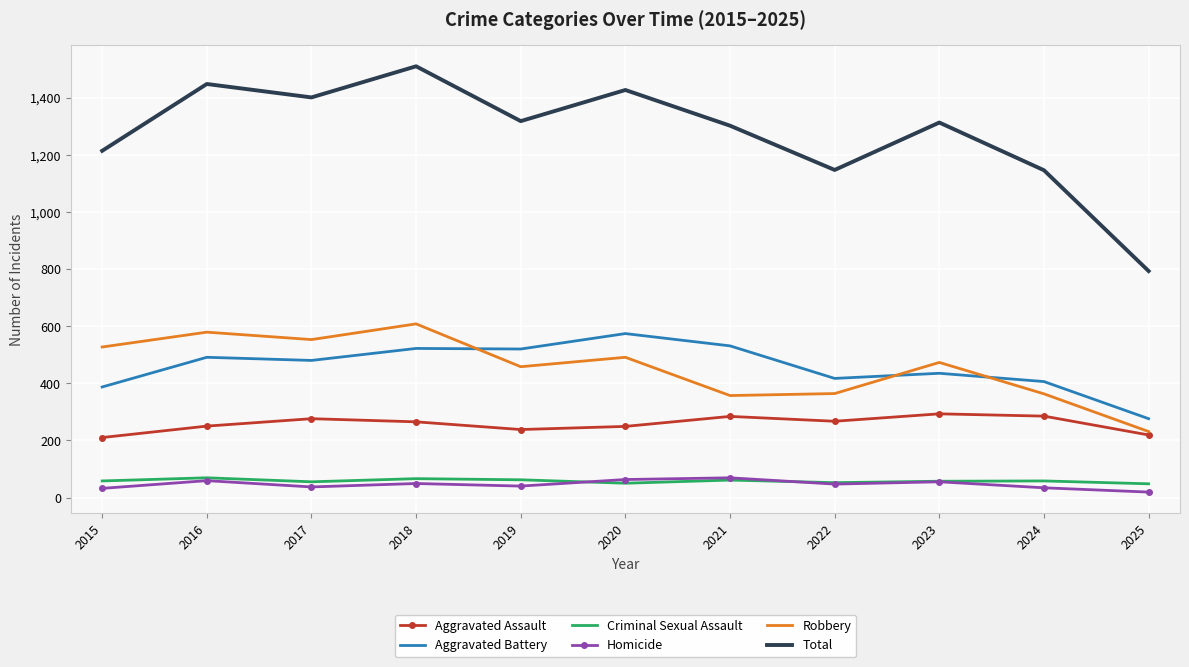

Is the value of Criminal Sexual Assault at 2023 greater than the value of Robbery at 2018?

No